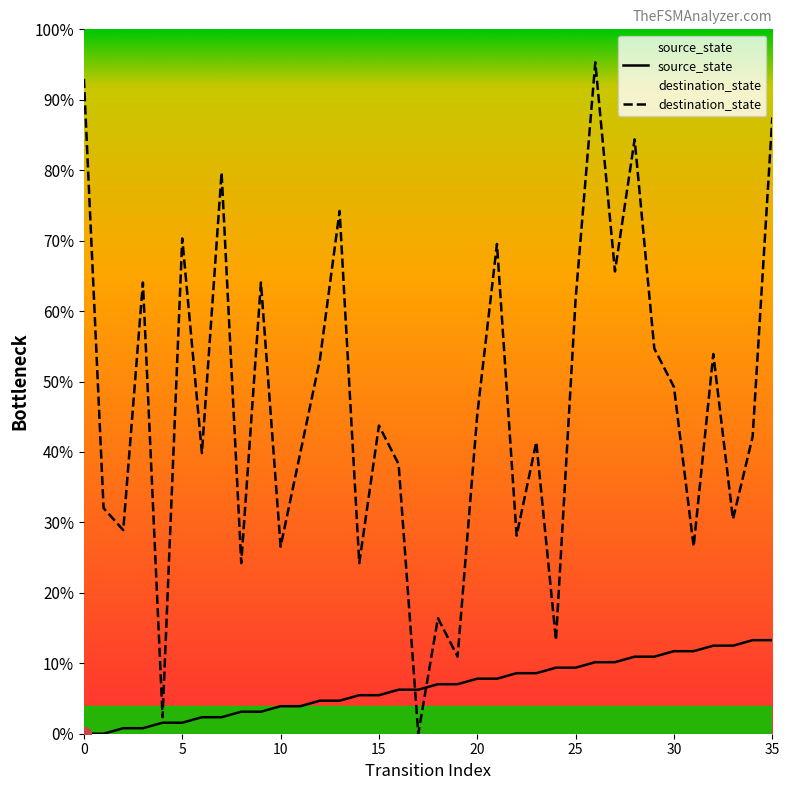

Rank the series by their maximum value, from lowest to highest.

source_state, destination_state